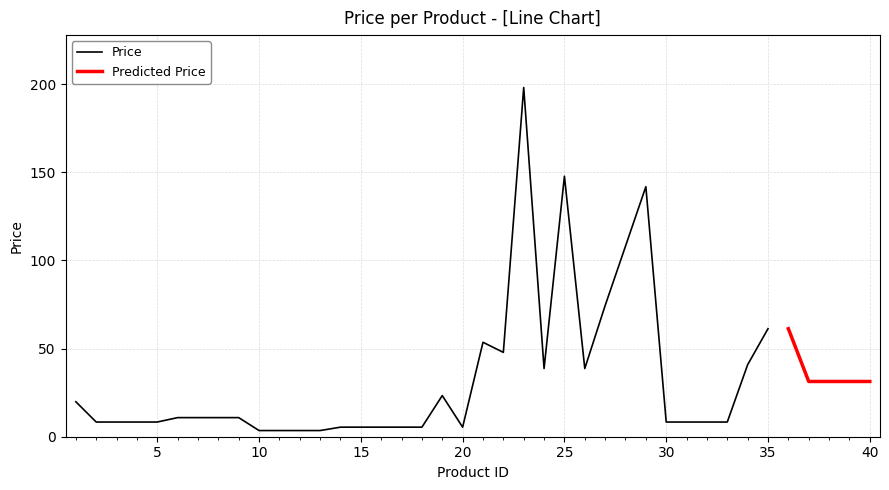

List the series in order of their overall mean, lowest first.

Price, Predicted Price